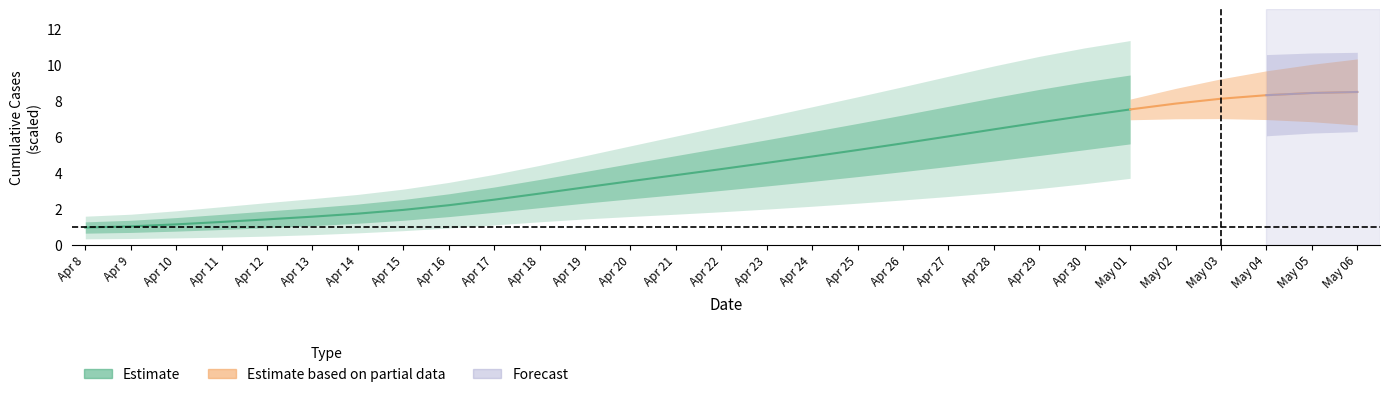

What is the minimum value shown in the chart?

0.9